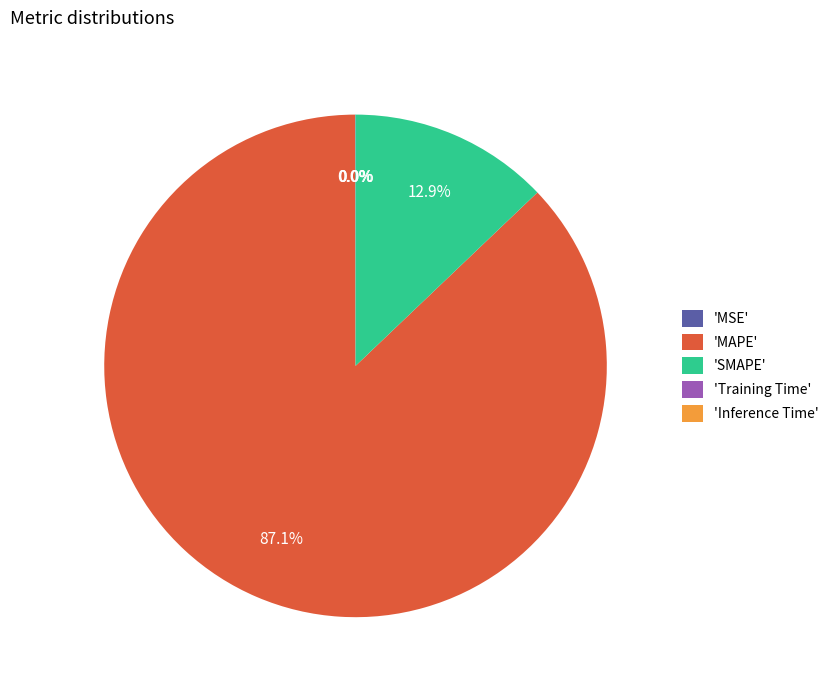

Is the sum of 'MAPE' and 'SMAPE' greater than half?

Yes